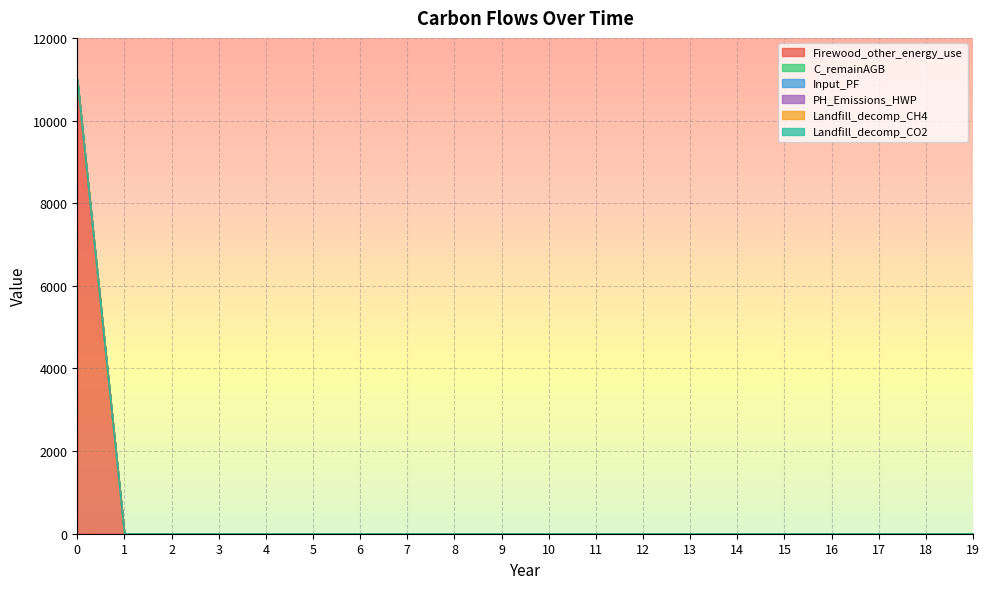

Reading left to right, list all the values displayed in this chart.

Firewood_other_energy_use: 0=11000	1=0	2=0	3=0	4=0	5=0	6=0	7=0	8=0	9=0	10=0	11=0	12=0	13=0	14=0	15=0	16=0	17=0	18=0	19=0
C_remainAGB: 0=0	1=0	2=0	3=0	4=0	5=0	6=0	7=0	8=0	9=0	10=0	11=0	12=0	13=0	14=0	15=0	16=0	17=0	18=0	19=0
Input_PF: 0=0	1=0	2=0	3=0	4=0	5=0	6=0	7=0	8=0	9=0	10=0	11=0	12=0	13=0	14=0	15=0	16=0	17=0	18=0	19=0
PH_Emissions_HWP: 0=0	1=0	2=0	3=0	4=0	5=0	6=0	7=0	8=0	9=0	10=0	11=0	12=0	13=0	14=0	15=0	16=0	17=0	18=0	19=0
Landfill_decomp_CH4: 0=0	1=0	2=0	3=0	4=0	5=0	6=0	7=0	8=0	9=0	10=0	11=0	12=0	13=0	14=0	15=0	16=0	17=0	18=0	19=0
Landfill_decomp_CO2: 0=0	1=0	2=0	3=0	4=0	5=0	6=0	7=0	8=0	9=0	10=0	11=0	12=0	13=0	14=0	15=0	16=0	17=0	18=0	19=0